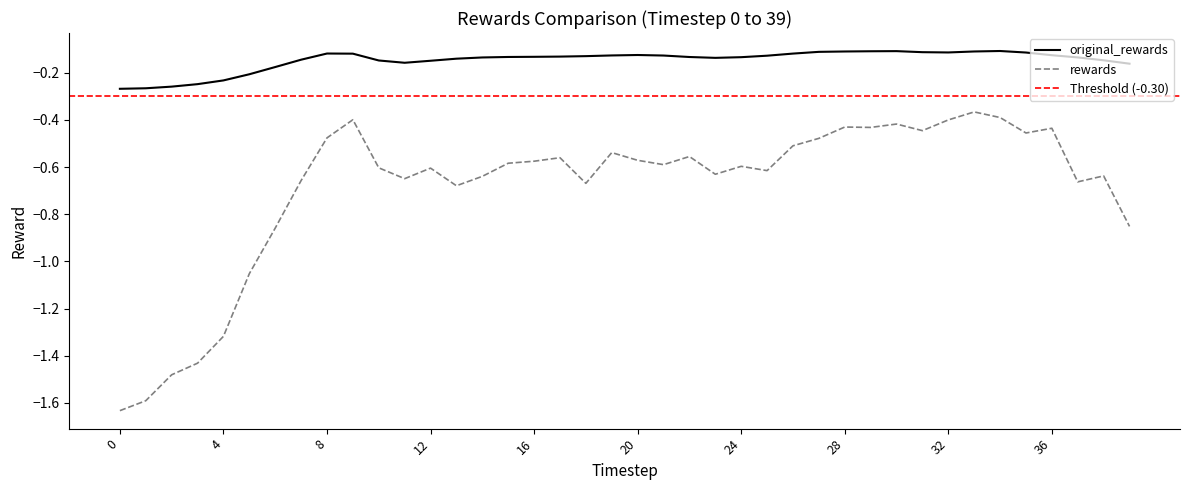

Reading right to left, what are all the values shown in this chart?

original_rewards: -0.2	-0.1	-0.1	-0.1	-0.1	-0.1	-0.1	-0.1	-0.1	-0.1	-0.1	-0.1	-0.1	-0.1	-0.1	-0.1	-0.1	-0.1	-0.1	-0.1	-0.1	-0.1	-0.1	-0.1	-0.1	-0.1	-0.1	-0.1	-0.2	-0.1	-0.1	-0.1	-0.1	-0.2	-0.2	-0.2	-0.2	-0.3	-0.3	-0.3
rewards: -0.9	-0.6	-0.7	-0.4	-0.5	-0.4	-0.4	-0.4	-0.4	-0.4	-0.4	-0.4	-0.5	-0.5	-0.6	-0.6	-0.6	-0.6	-0.6	-0.6	-0.5	-0.7	-0.6	-0.6	-0.6	-0.6	-0.7	-0.6	-0.6	-0.6	-0.4	-0.5	-0.7	-0.9	-1.1	-1.3	-1.4	-1.5	-1.6	-1.6